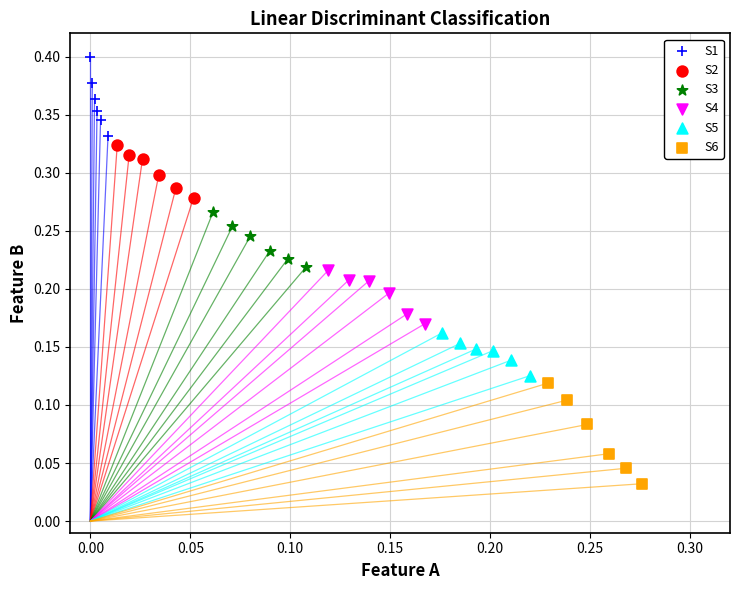

Which series reaches the maximum Y coordinate?

S1